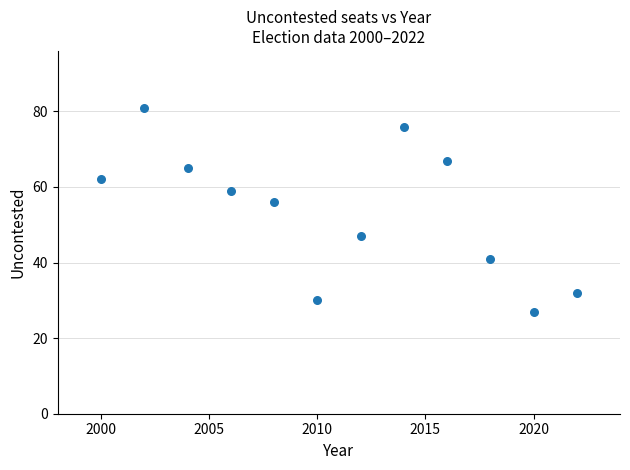

What is the average X value?

2011